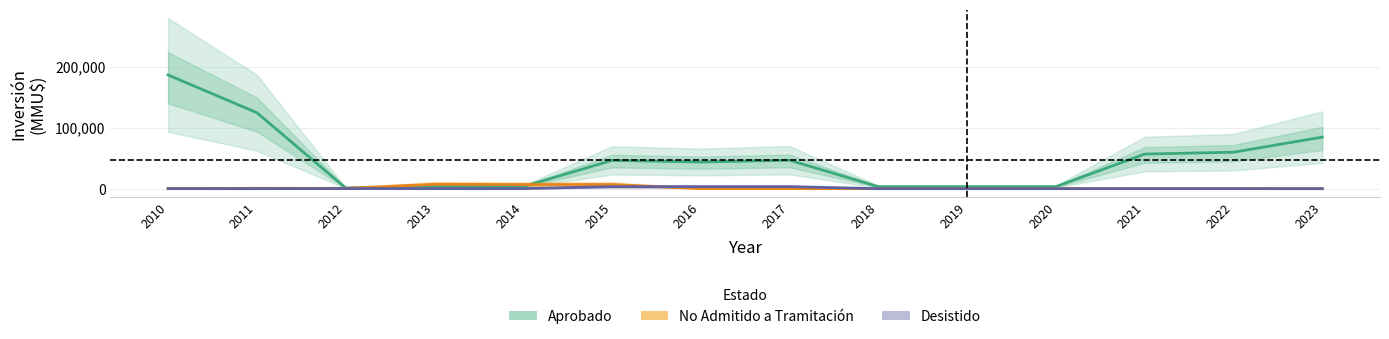

Which series has the largest total across all categories?

Aprobado